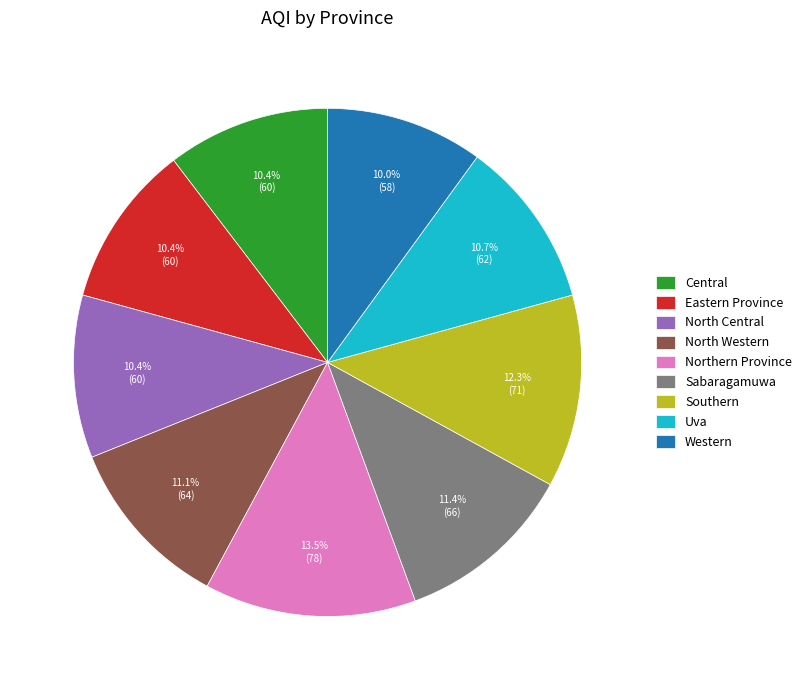

How many segments does this pie chart have?

9